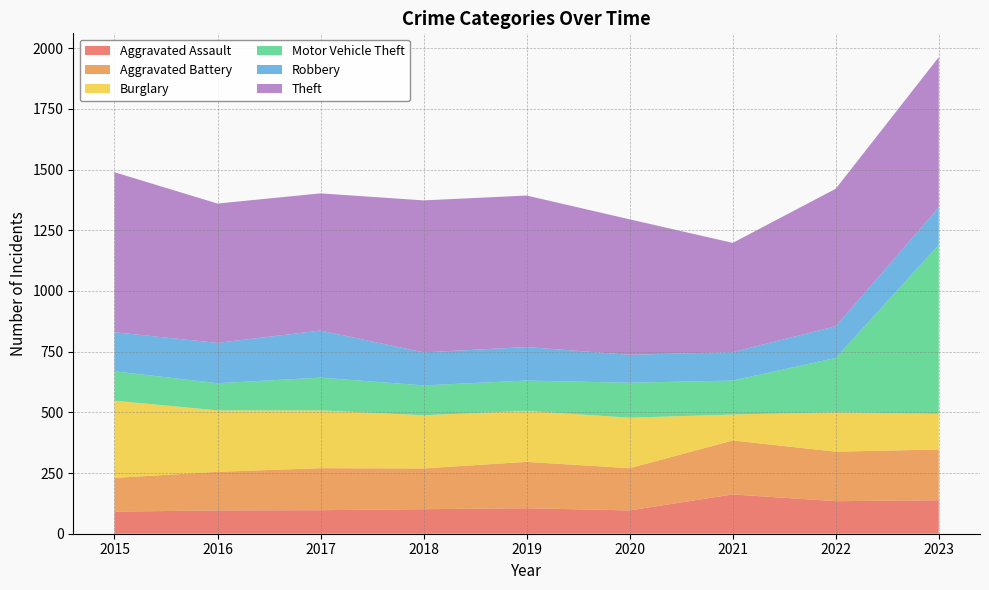

Reading right to left, list all the values displayed in this chart.

Aggravated Assault: 138	134	162	96	105	101	97	96	91
Aggravated Battery: 209	204	222	174	191	168	173	159	139
Burglary: 147	162	107	208	210	219	238	253	318
Motor Vehicle Theft: 696	224	140	144	125	123	135	112	121
Robbery: 154	131	117	115	138	136	194	166	161
Theft: 619	566	450	558	624	626	565	574	659